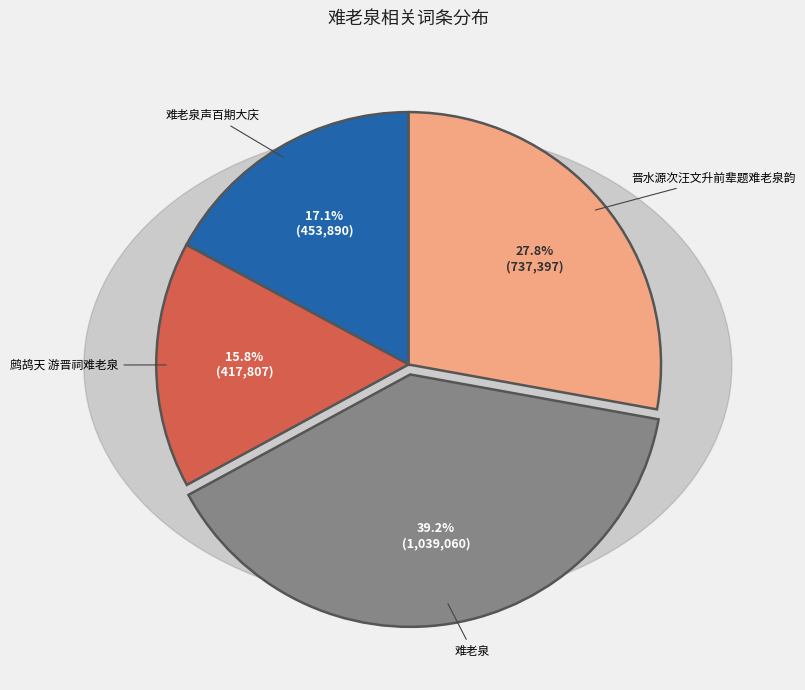

Is there any slice that represents more than half of the pie?

No